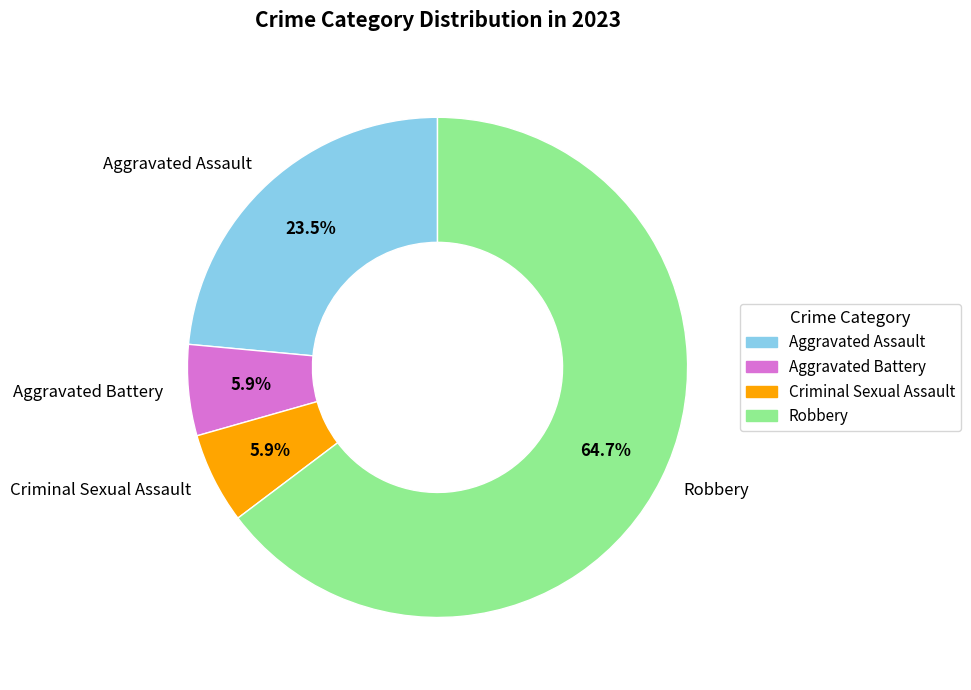

To the nearest percent, what percentage of the pie is Aggravated Battery?

6%